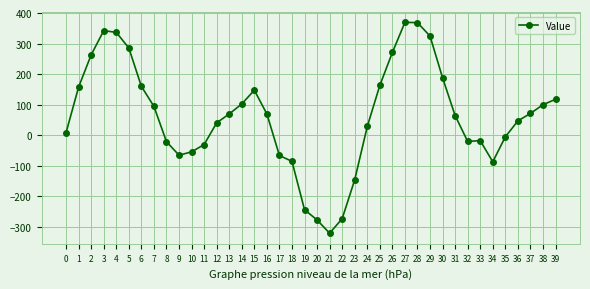

What is the sum of all values?

2474.6